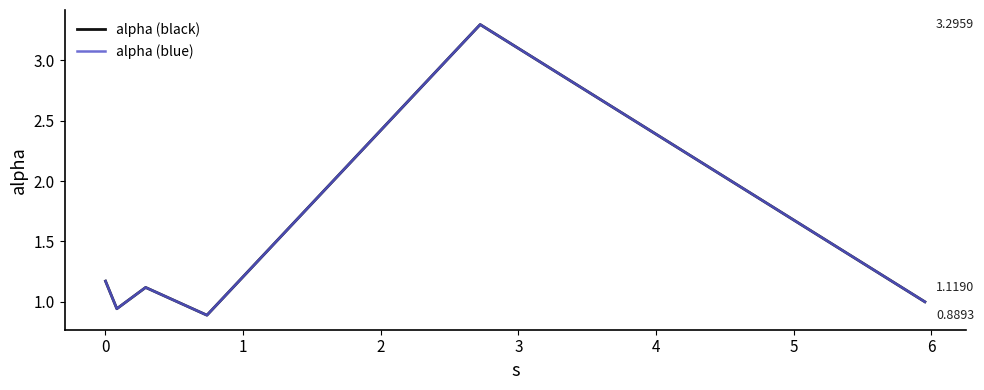

Is this an area chart (filled region under the line)?

No